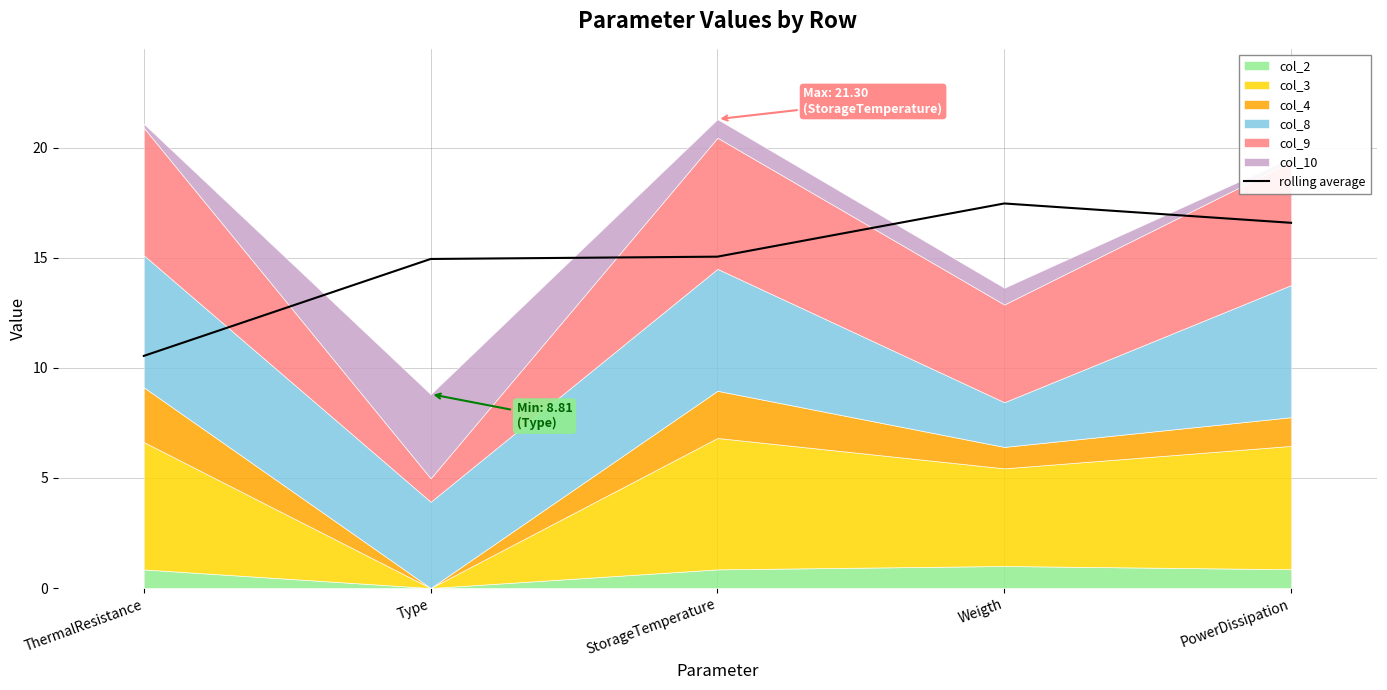

Between StorageTemperature and PowerDissipation, which is larger?

PowerDissipation